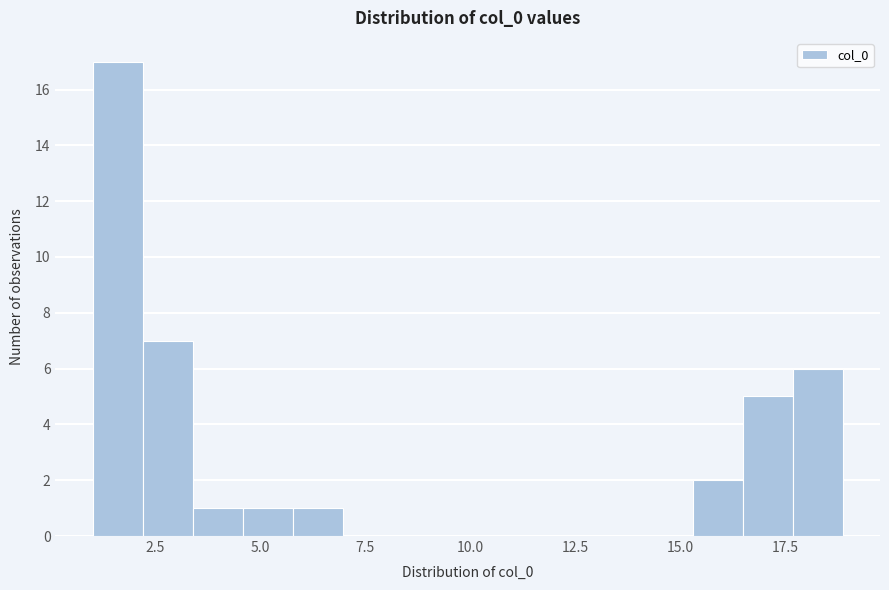

Around what value on the x-axis is the tallest bar? Give the approximate position of its centre, as read against the axis.

1.5